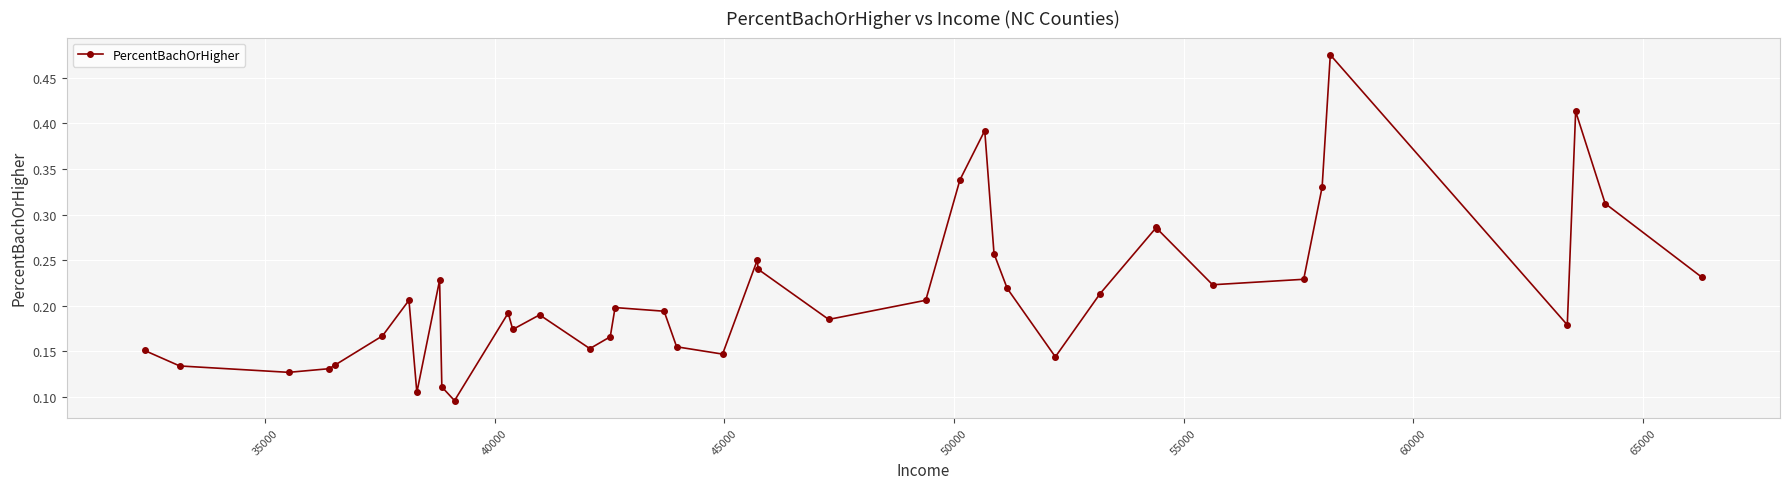

How many points are higher than both their immediate neighbors (excluding endpoints)?

10